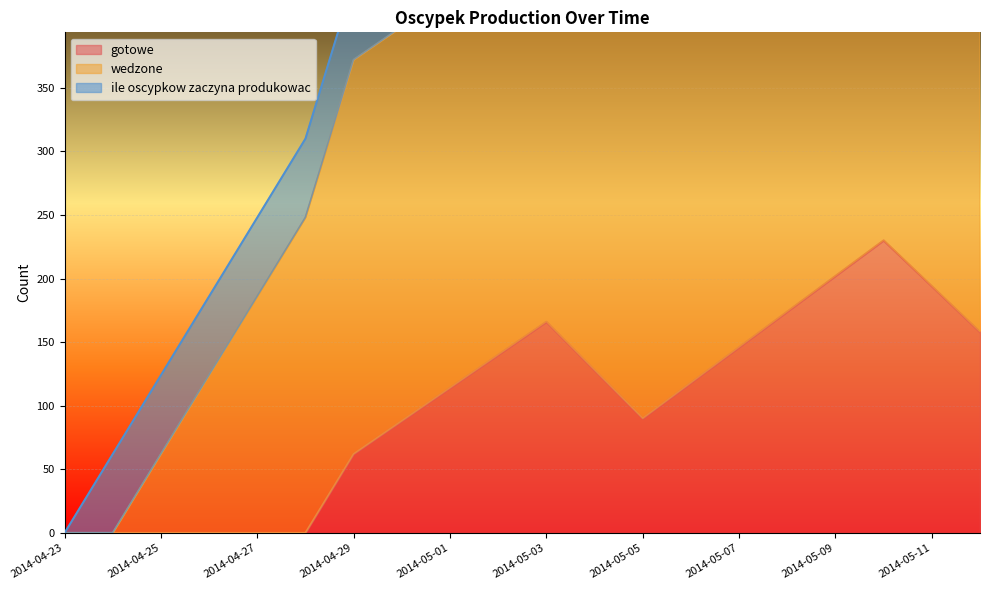

What position from the left is 2014-04-25?

3